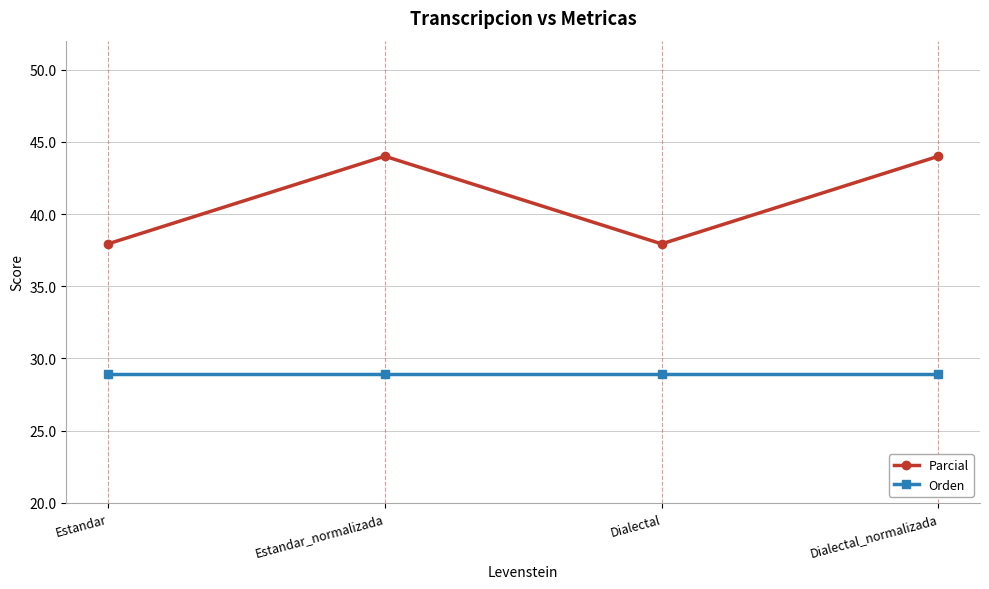

True or false: Orden and Parcial cross at least once.

False